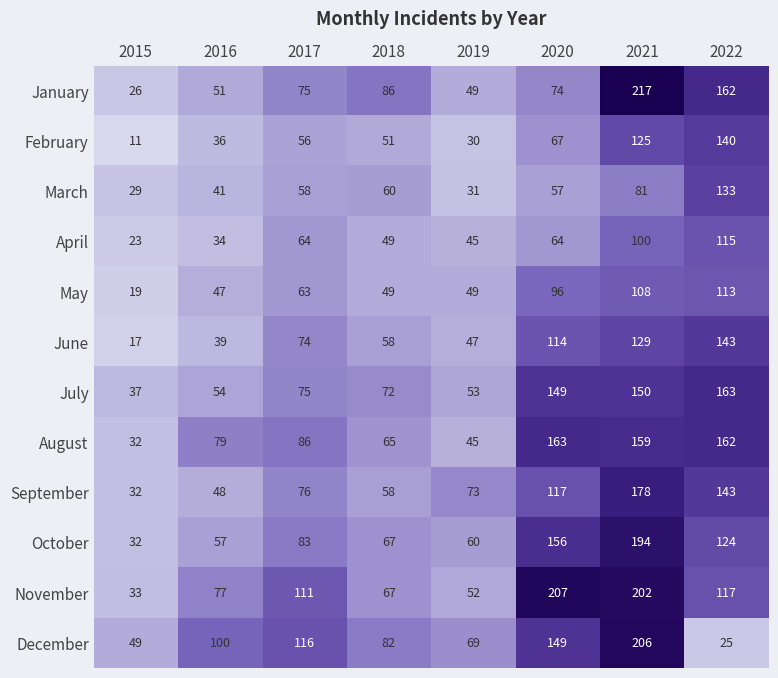

Which series has the largest total across all categories?

November